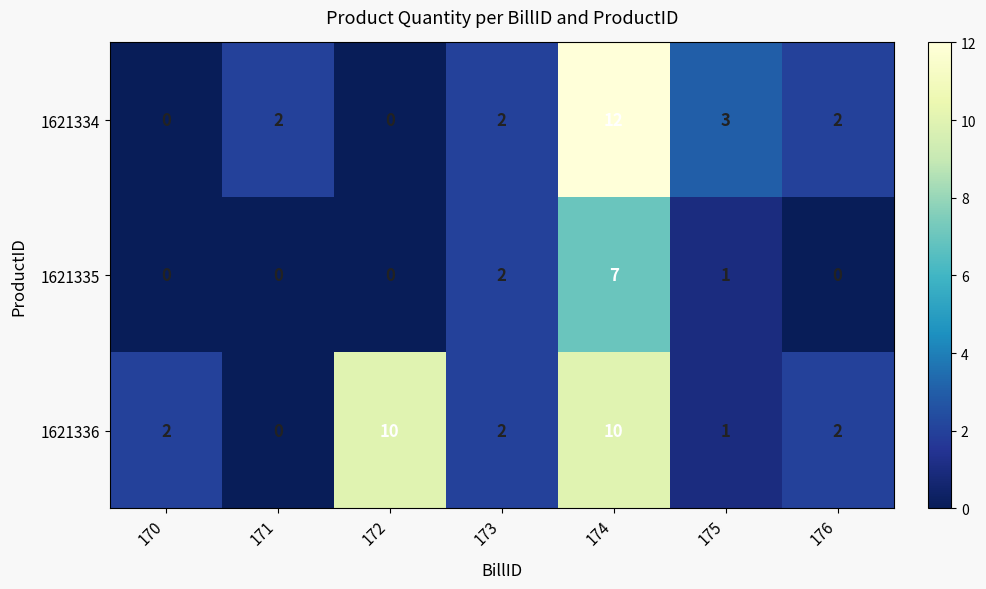

Read the 1621334 value at 174, to the nearest 10.

10